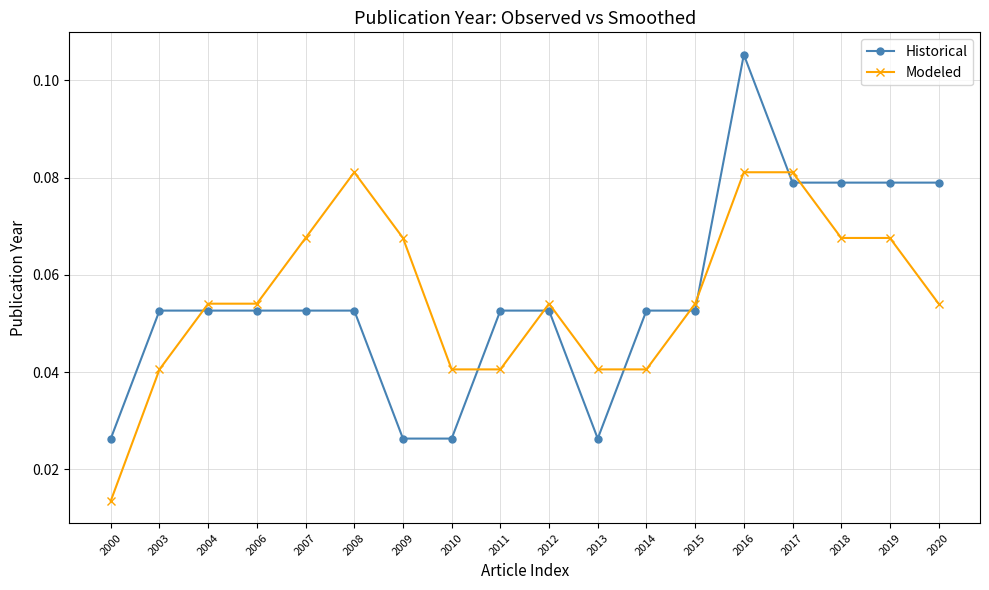

The Modeled series shows 0.1 at 2003. True or false?

False